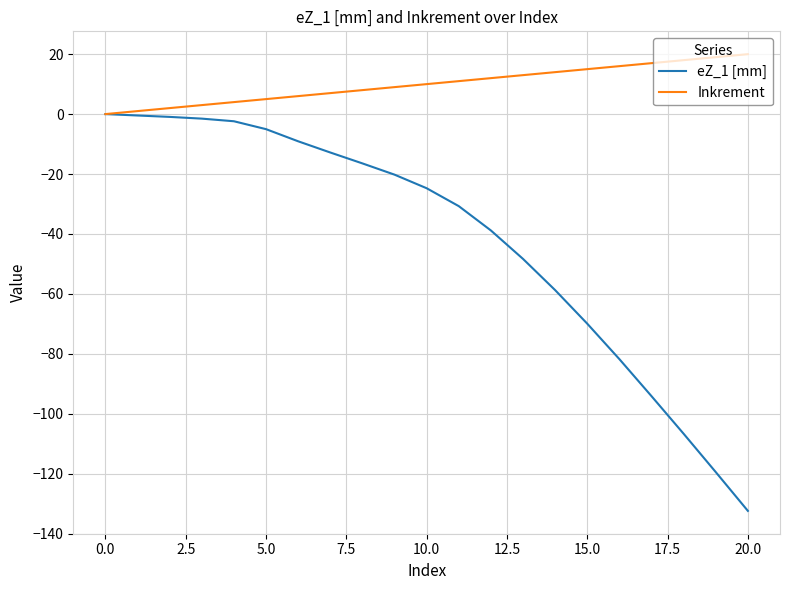

Rank the series by their average value, from lowest to highest.

eZ_1 [mm], Inkrement